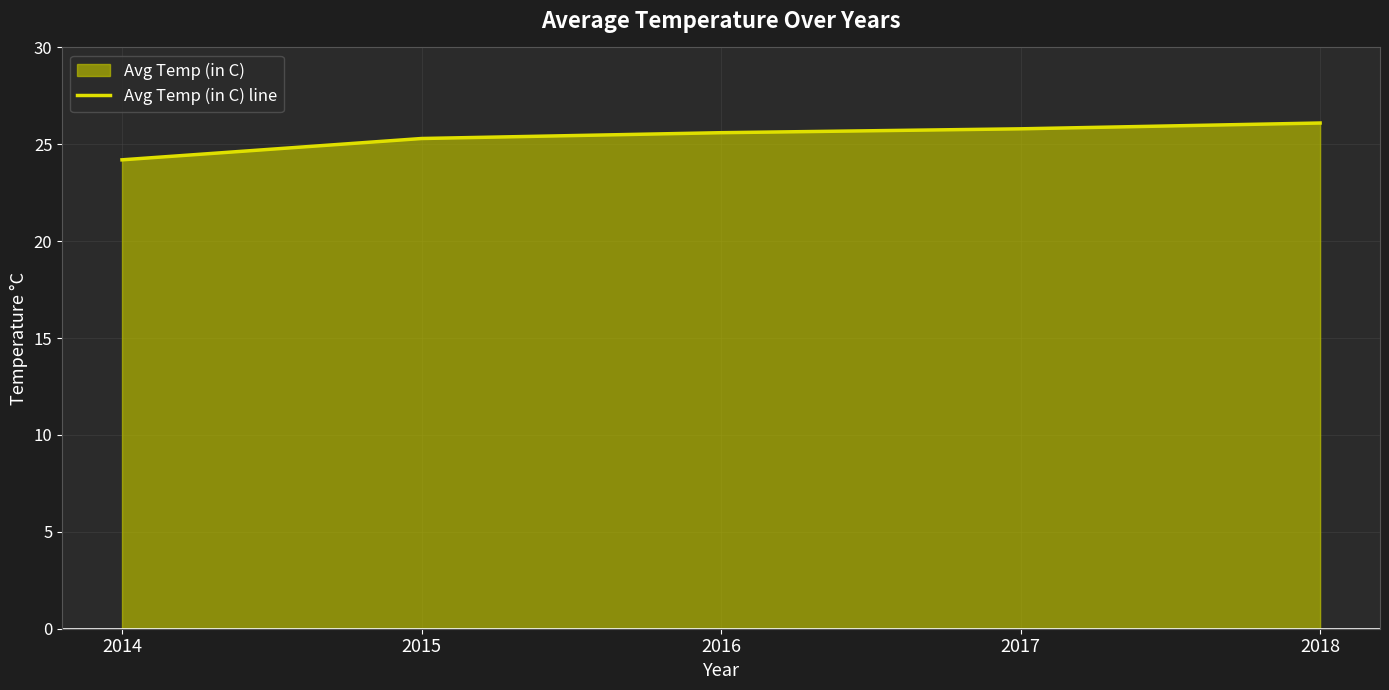

Which category has the highest value across all series?

2018